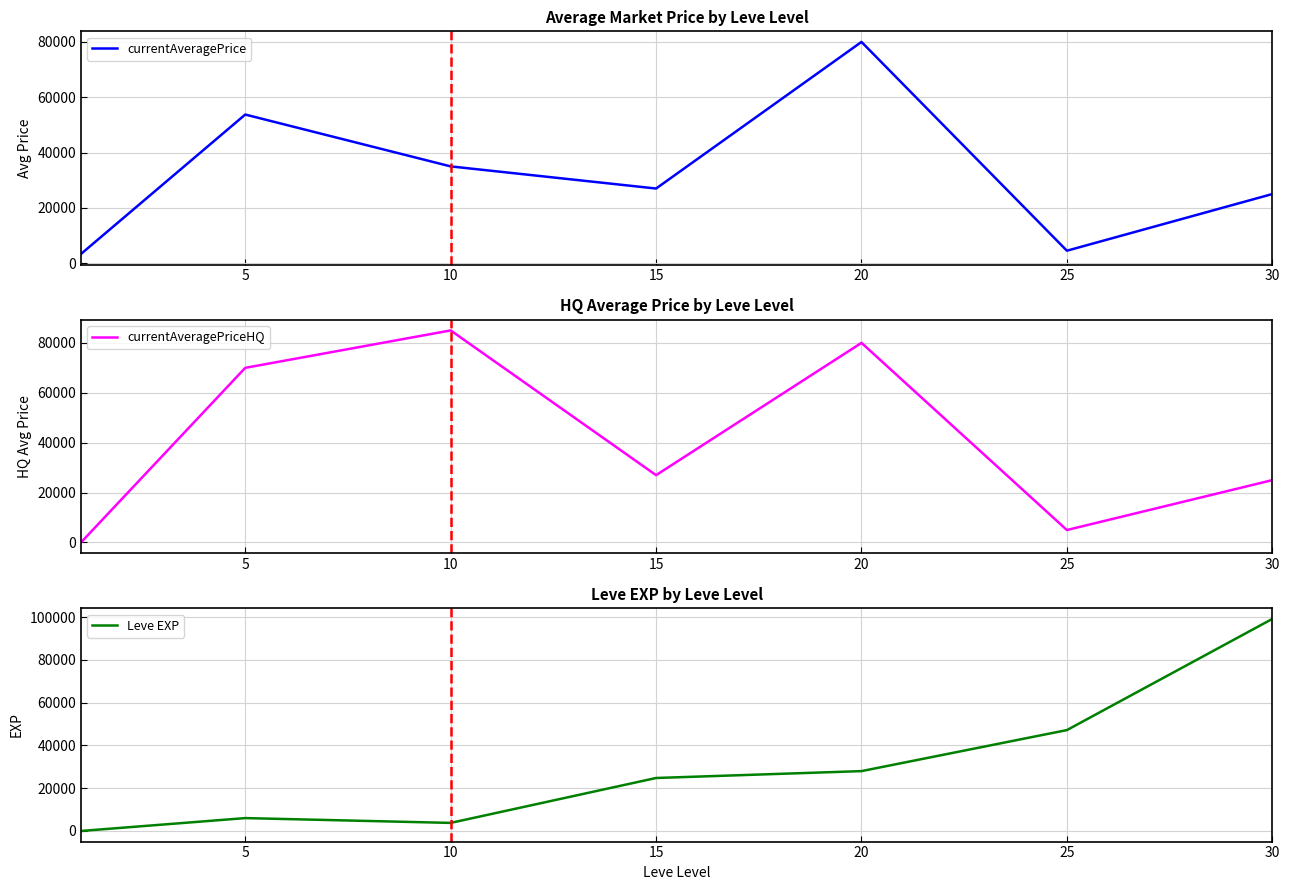

After their last crossing, which series has the higher values: Leve EXP or currentAveragePrice?

Leve EXP